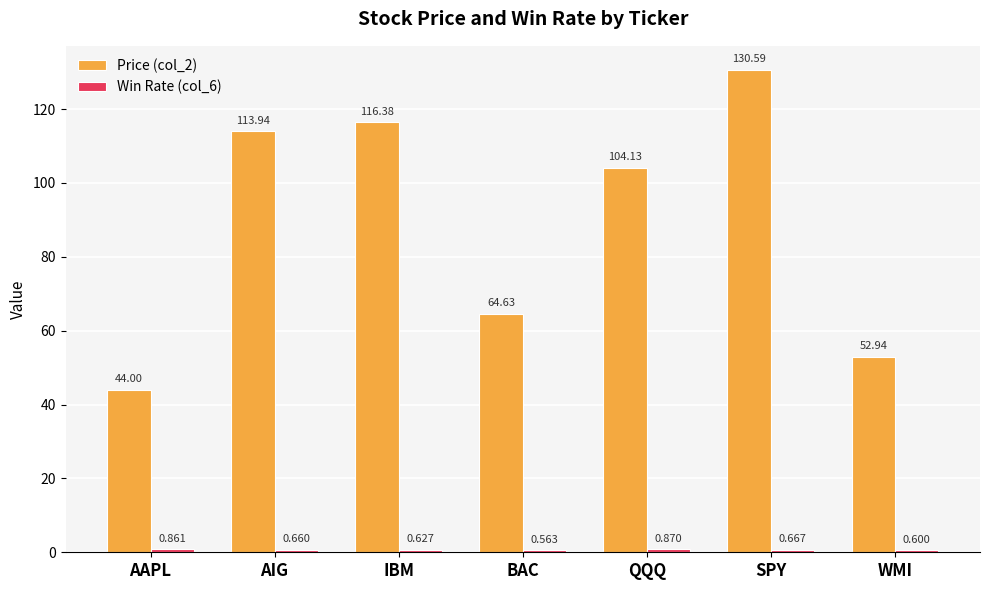

At which category is the sum across all series the highest?

SPY